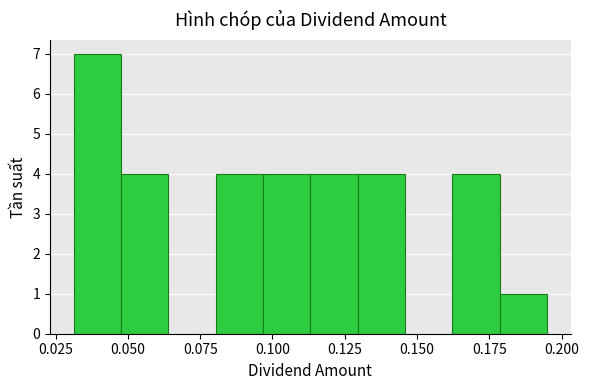

Read against the x-axis, roughly where is the centre of the tallest bar?

0.040